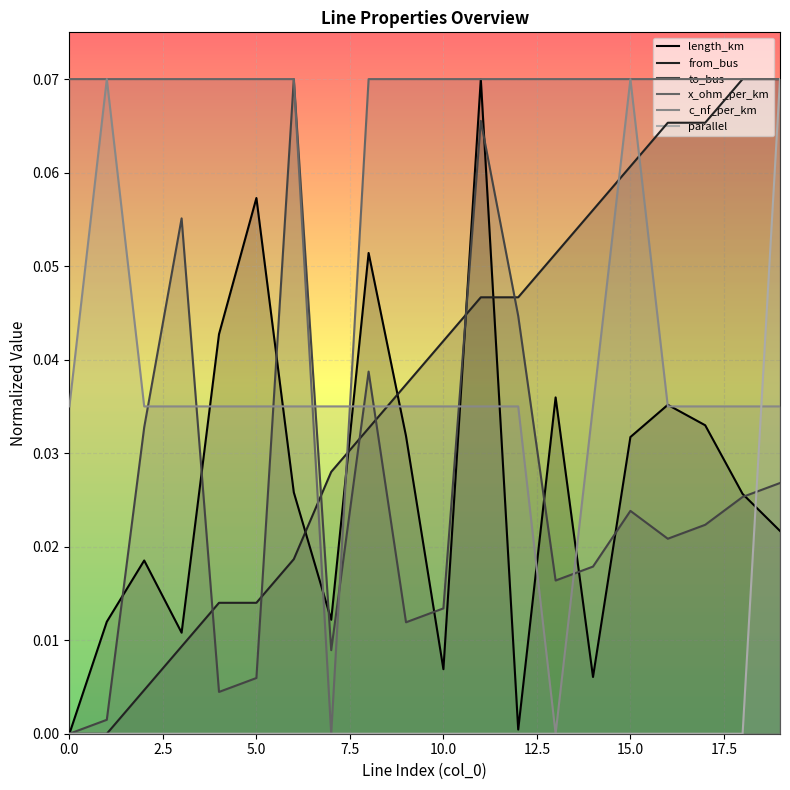

After their last crossing, which series has the higher values: to_bus or length_km?

to_bus